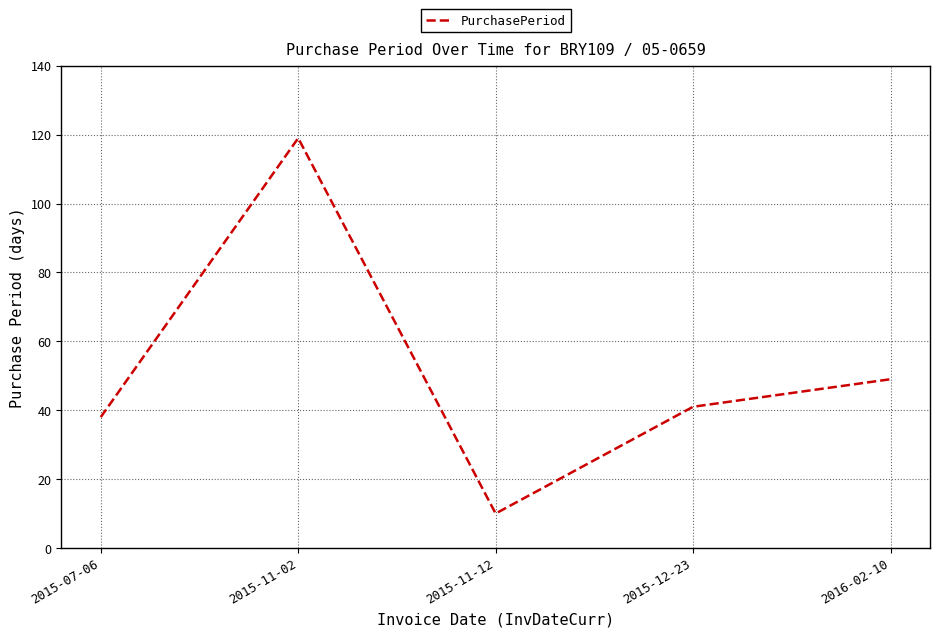

Does the chart have visible grid lines?

Yes